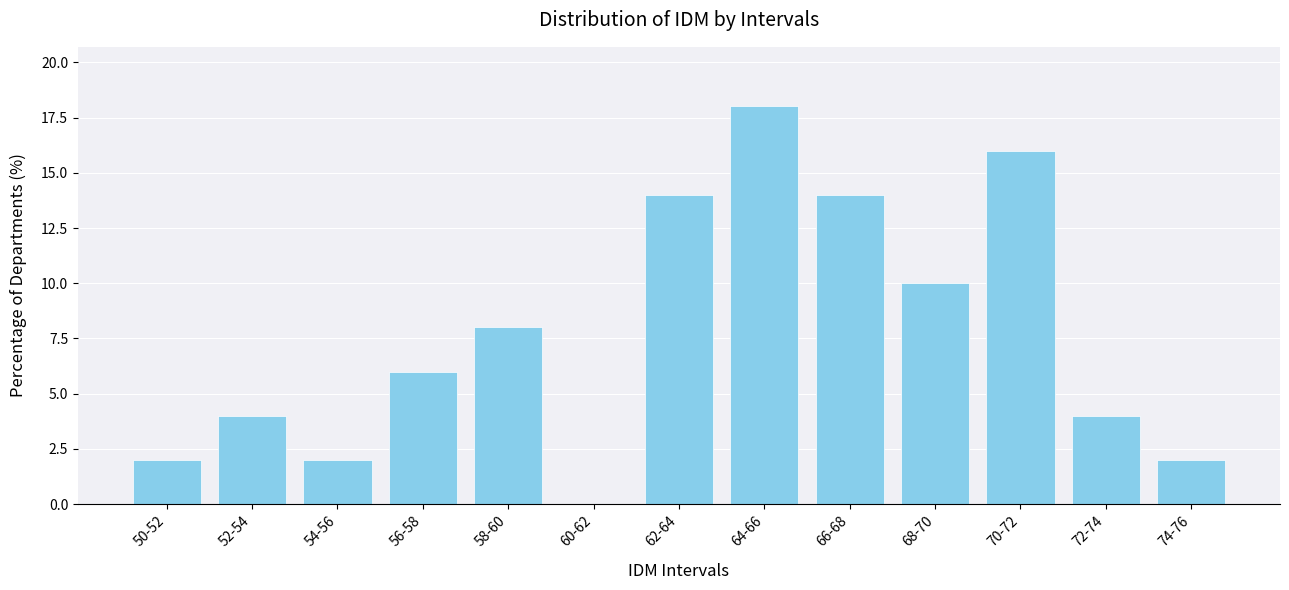

Reading left to right, extract all data points from this chart.

50-52=2.0	52-54=4.0	54-56=2.0	56-58=6.0	58-60=8.0	60-62=0.0	62-64=14.0	64-66=18.0	66-68=14.0	68-70=10.0	70-72=16.0	72-74=4.0	74-76=2.0